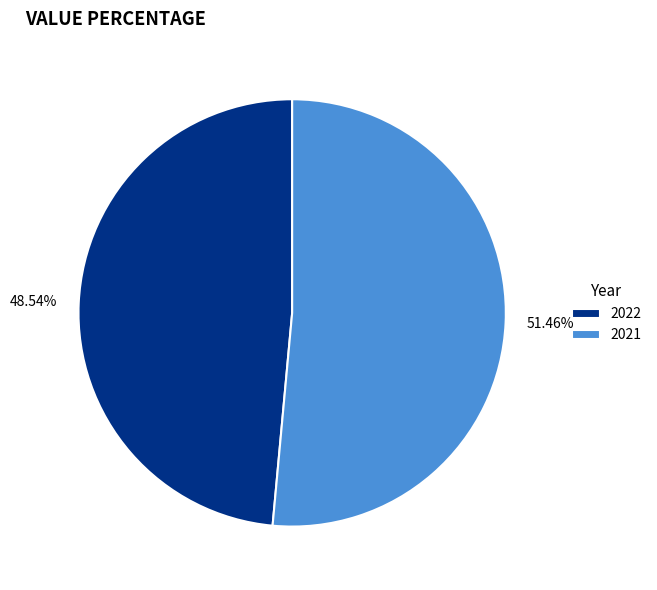

To the nearest percent, what percentage of the pie is 2021?

51%